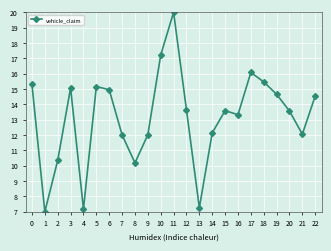

Which label corresponds to the largest value in the chart?

11